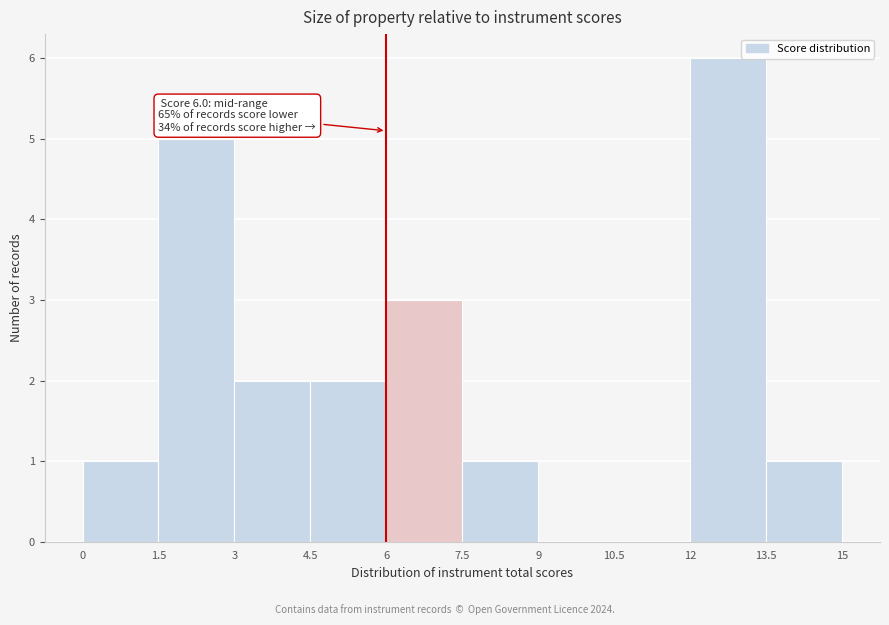

Over which range of the x-axis is the bar tallest?

12 to 13.5